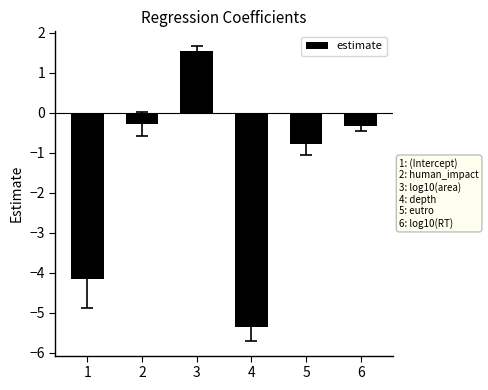

How many bars are there in total?

6